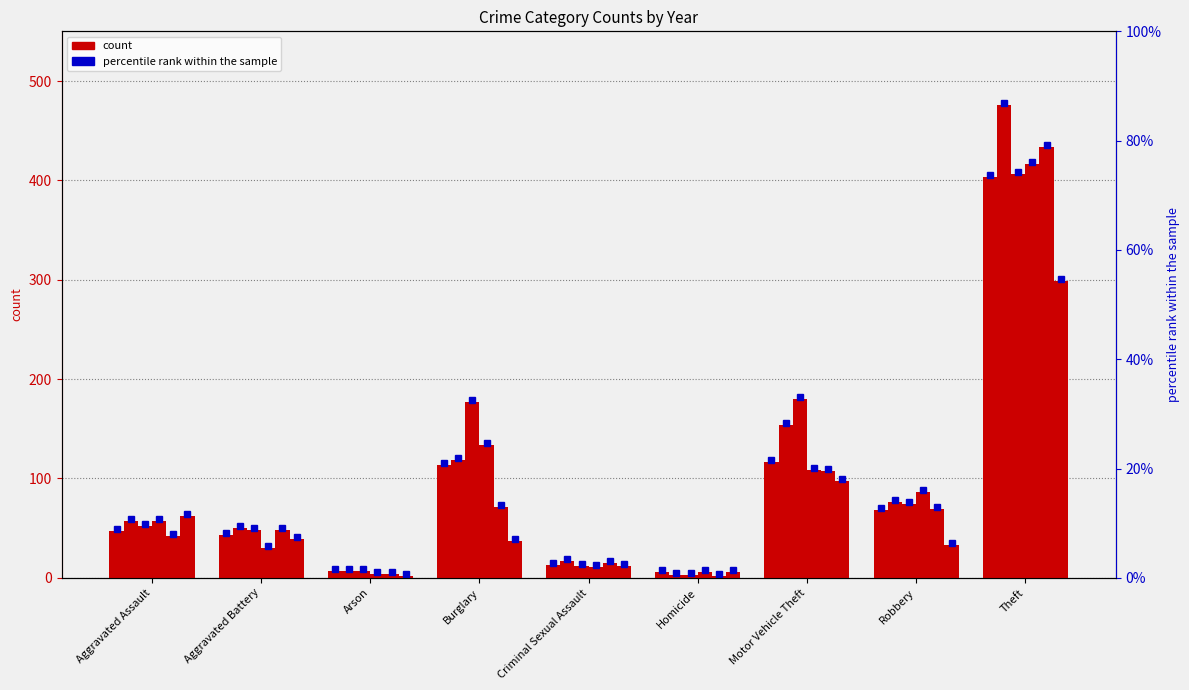

At Burglary, list the series in order from smallest to largest.

2021, 2019, 2015, 2016, 2018, 2017